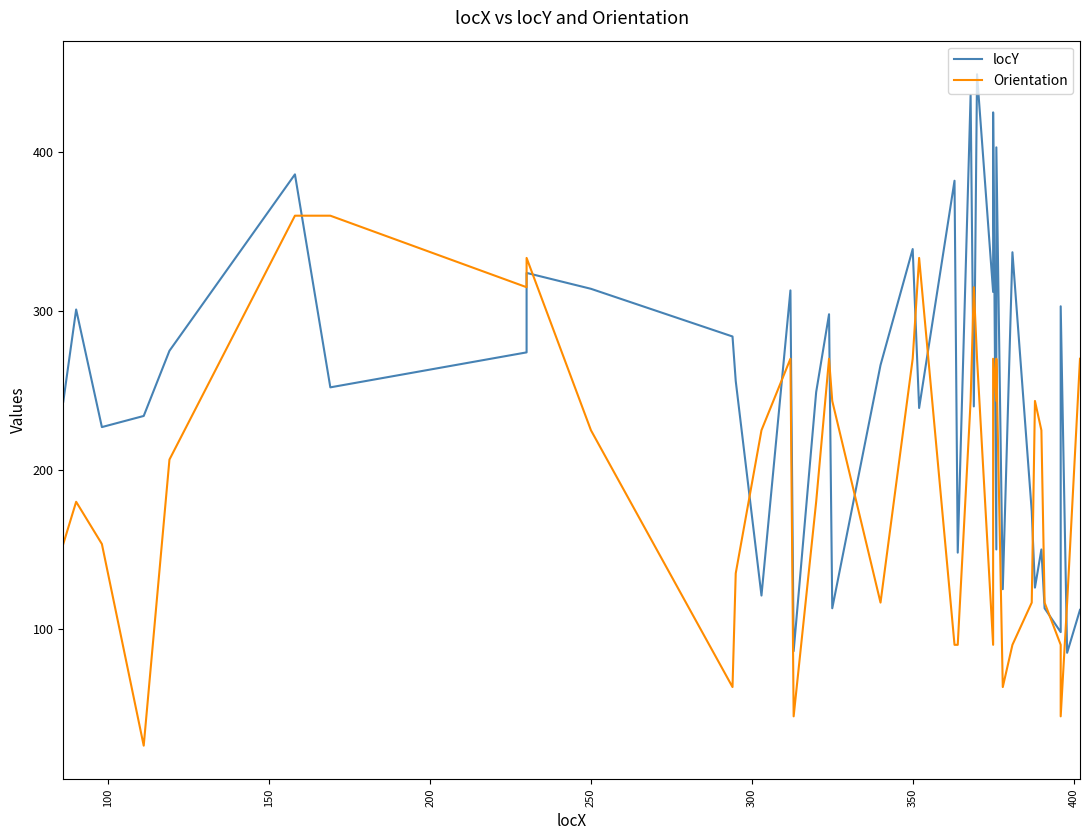

Which series has the largest total across all categories?

locY